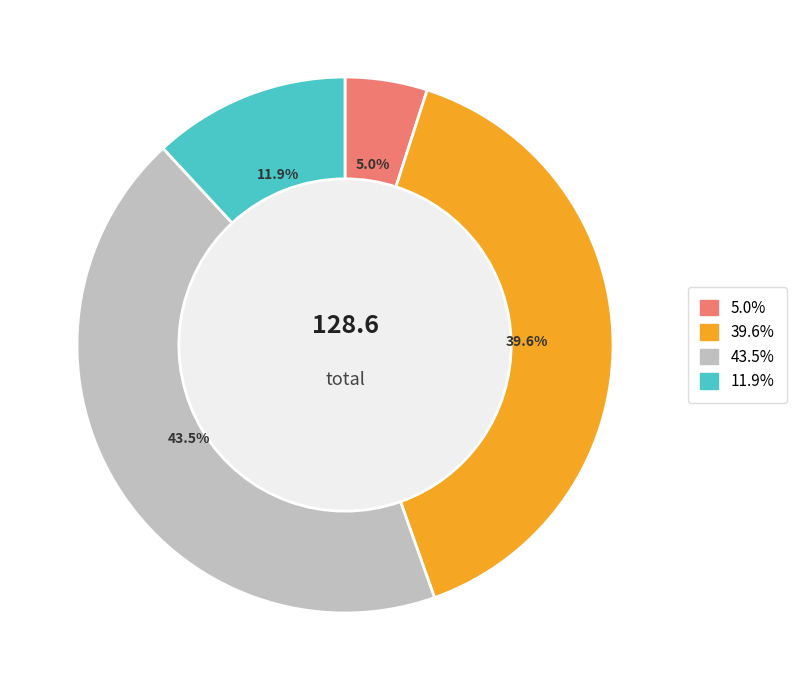

Is there a majority slice in this chart?

No